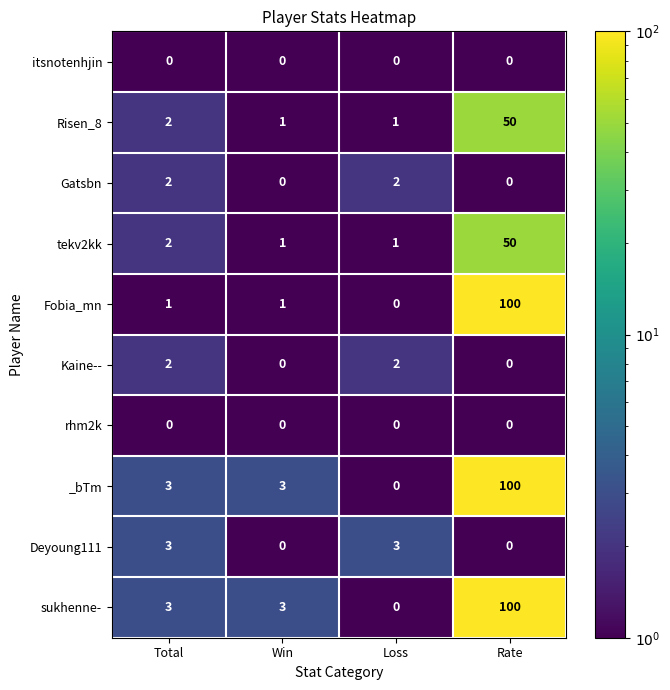

Count the number of categories in the chart.

4